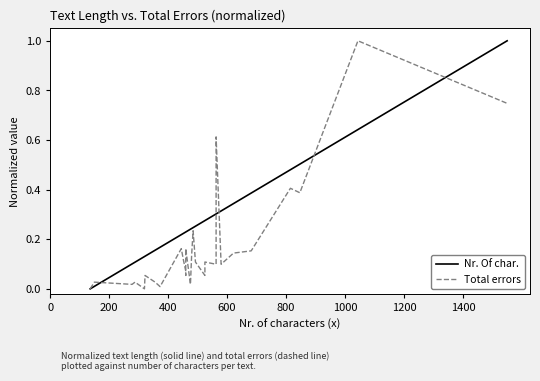

What is the difference between the maximum and minimum values in the Nr. Of char. series?

1.0